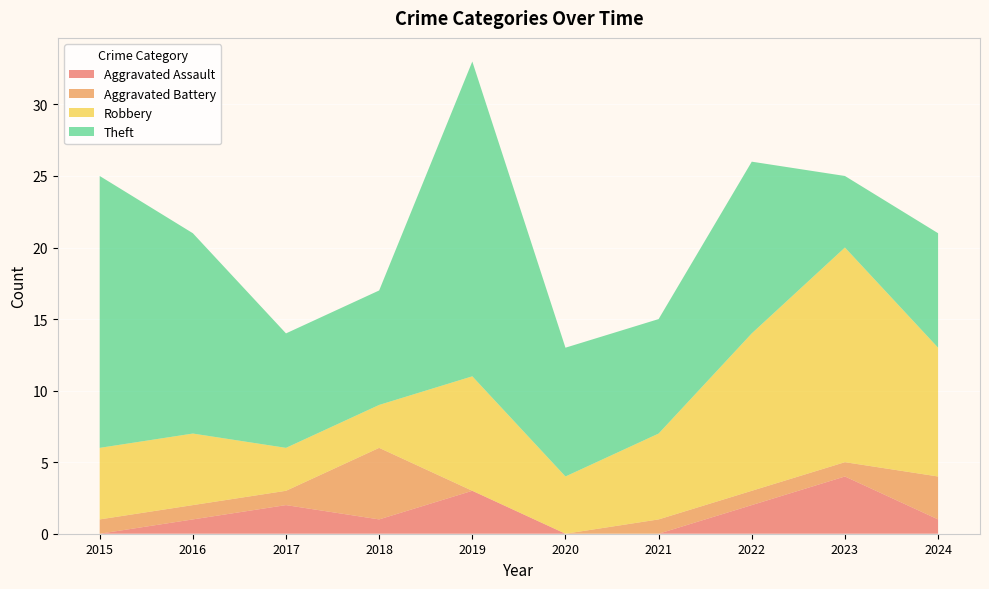

Reading left to right, what are all the values shown in this chart?

Aggravated Assault: 2015=0	2016=1	2017=2	2018=1	2019=3	2020=0	2021=0	2022=2	2023=4	2024=1
Aggravated Battery: 2015=1	2016=1	2017=1	2018=5	2019=0	2020=0	2021=1	2022=1	2023=1	2024=3
Robbery: 2015=5	2016=5	2017=3	2018=3	2019=8	2020=4	2021=6	2022=11	2023=15	2024=9
Theft: 2015=19	2016=14	2017=8	2018=8	2019=22	2020=9	2021=8	2022=12	2023=5	2024=8